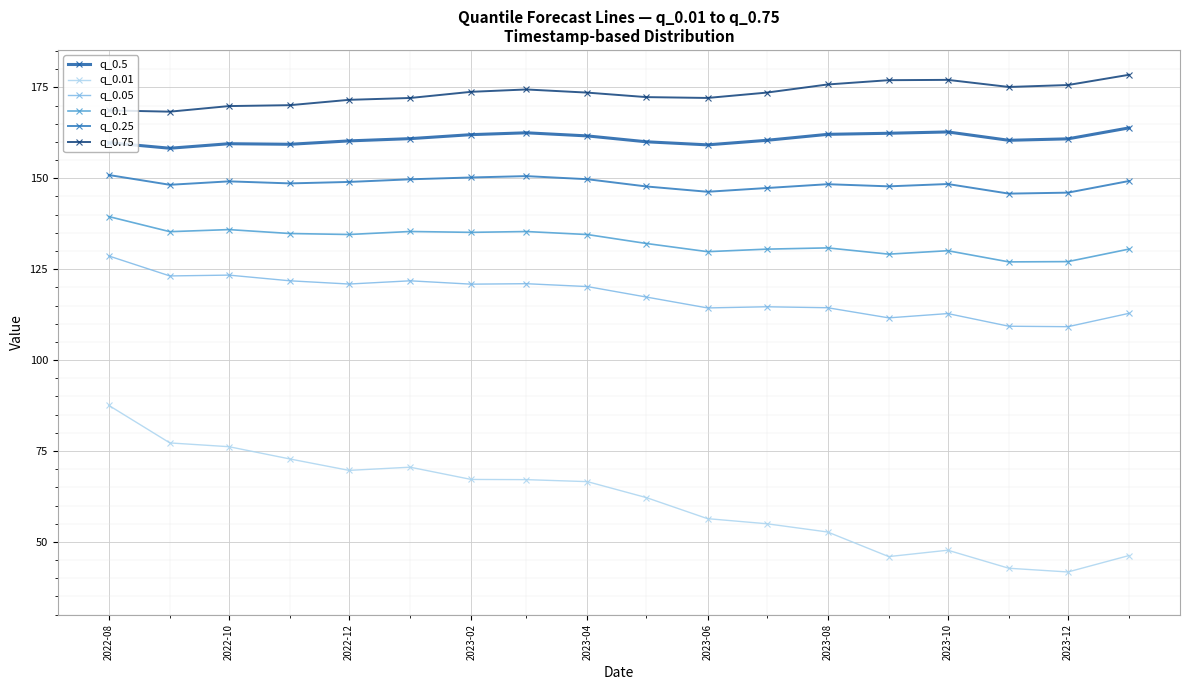

True or false: q_0.75 and q_0.5 intersect in this chart.

False